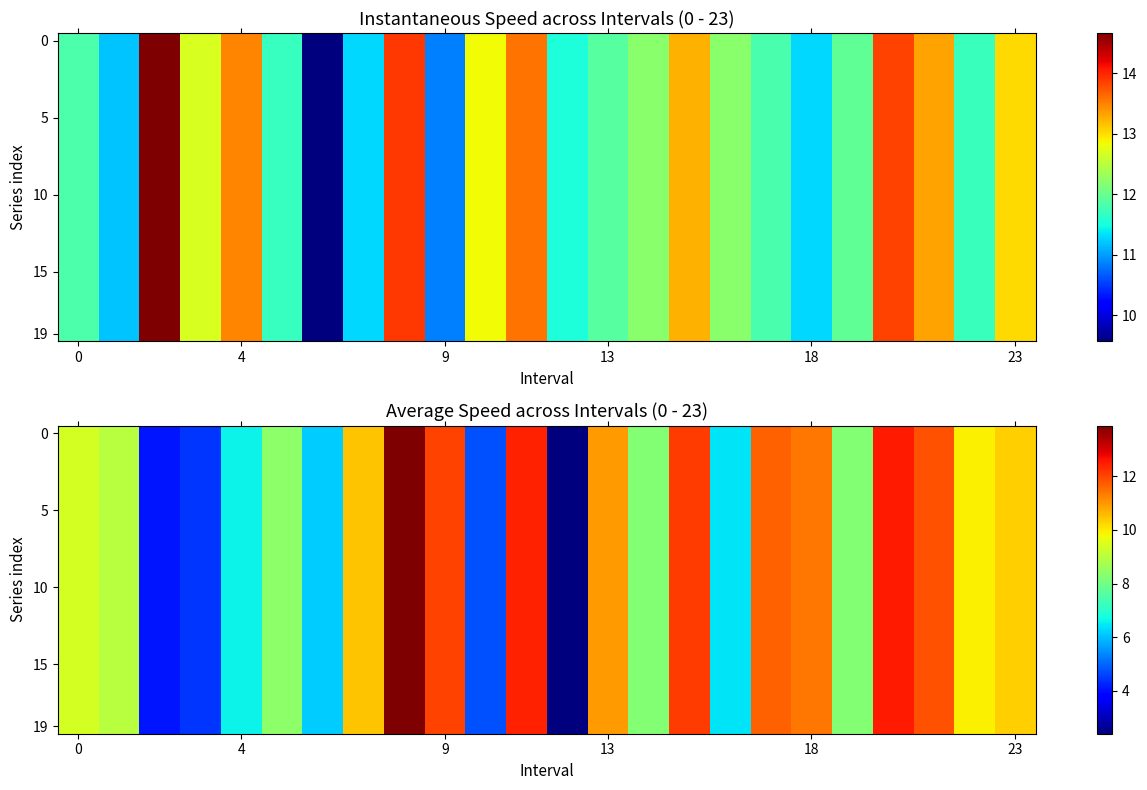

Count the number of data series in this chart.

20